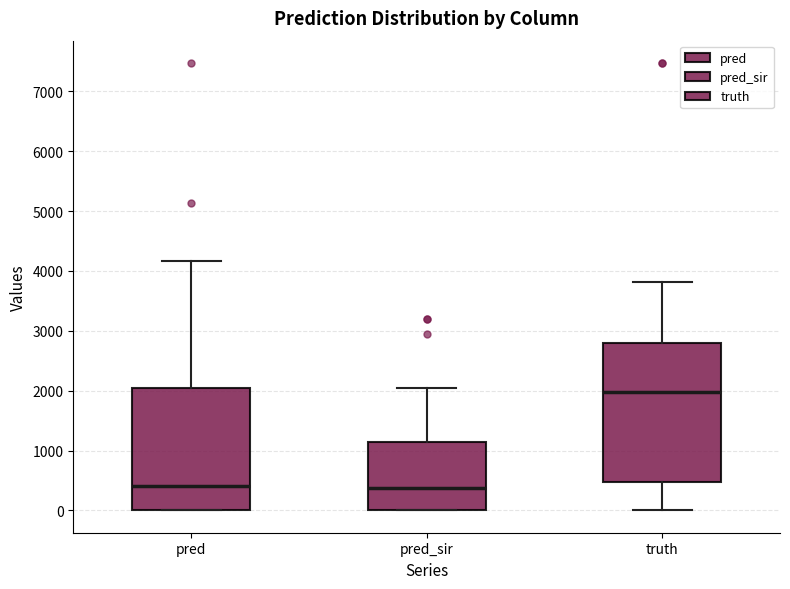

Which box's median line is the highest?

truth